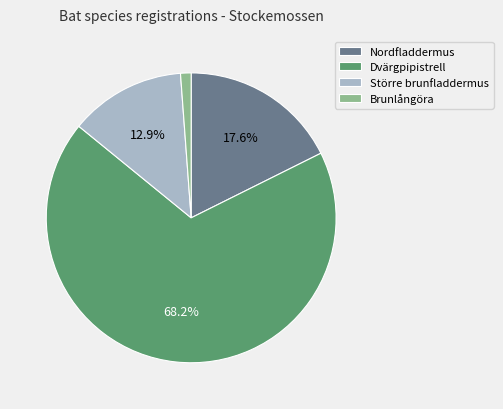

To the nearest percent, what percentage of the pie is Dvärgpipistrell?

68%